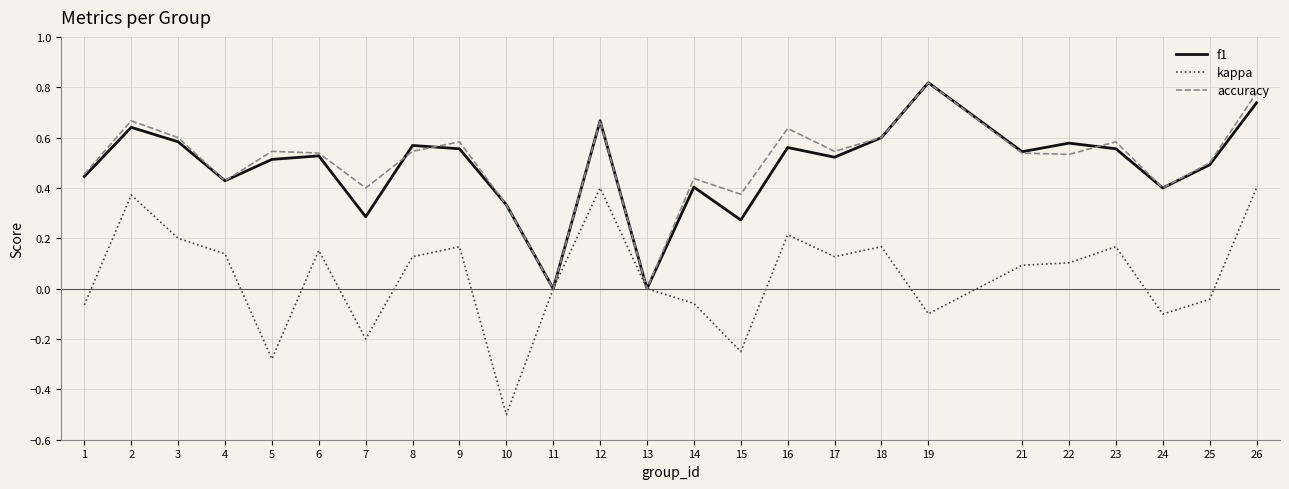

Is it true that kappa equals -0.0 at 25?

True